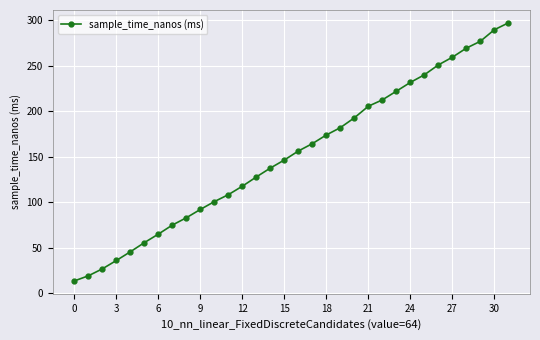

How many data points does each series have?

32